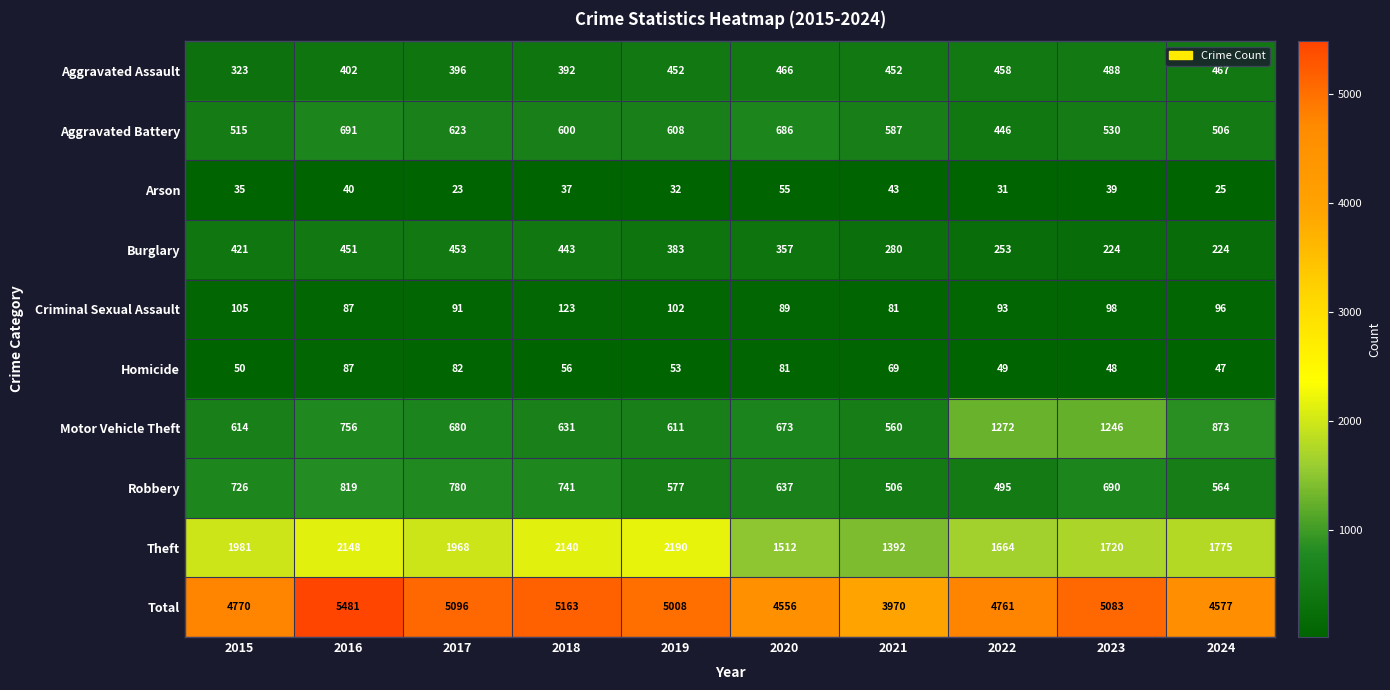

Count the number of categories in the chart.

10